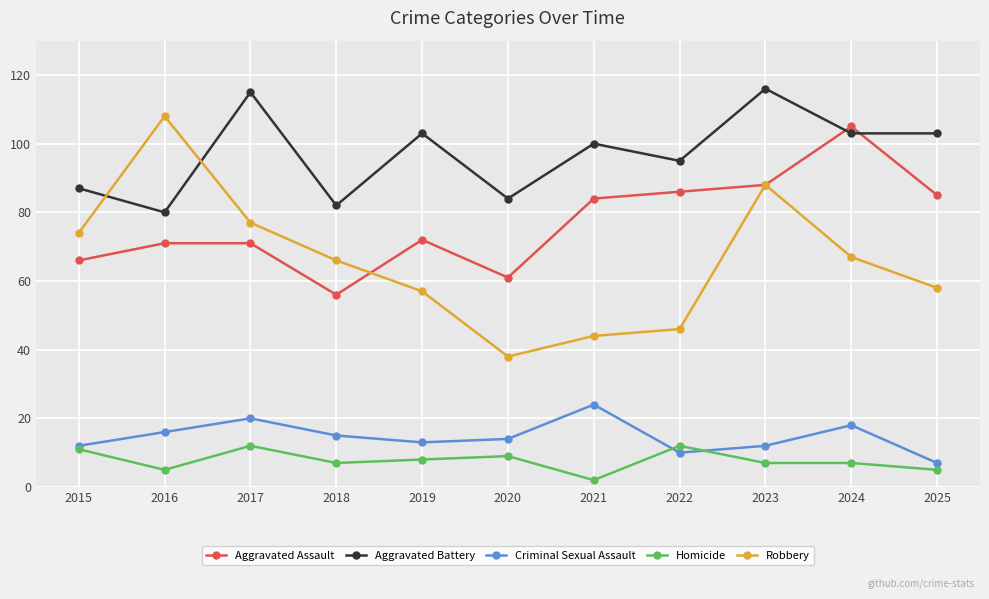

Which series changed the most between 2016 and 2025?

Robbery